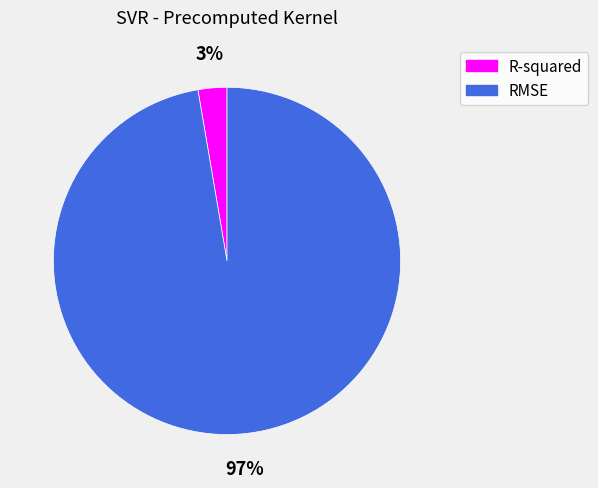

True or false: RMSE accounts for 97% of the total.

True